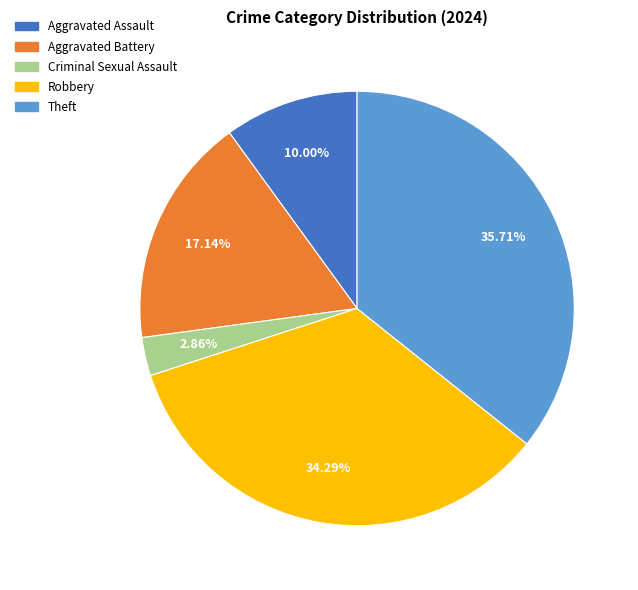

How many segments does this pie chart have?

5